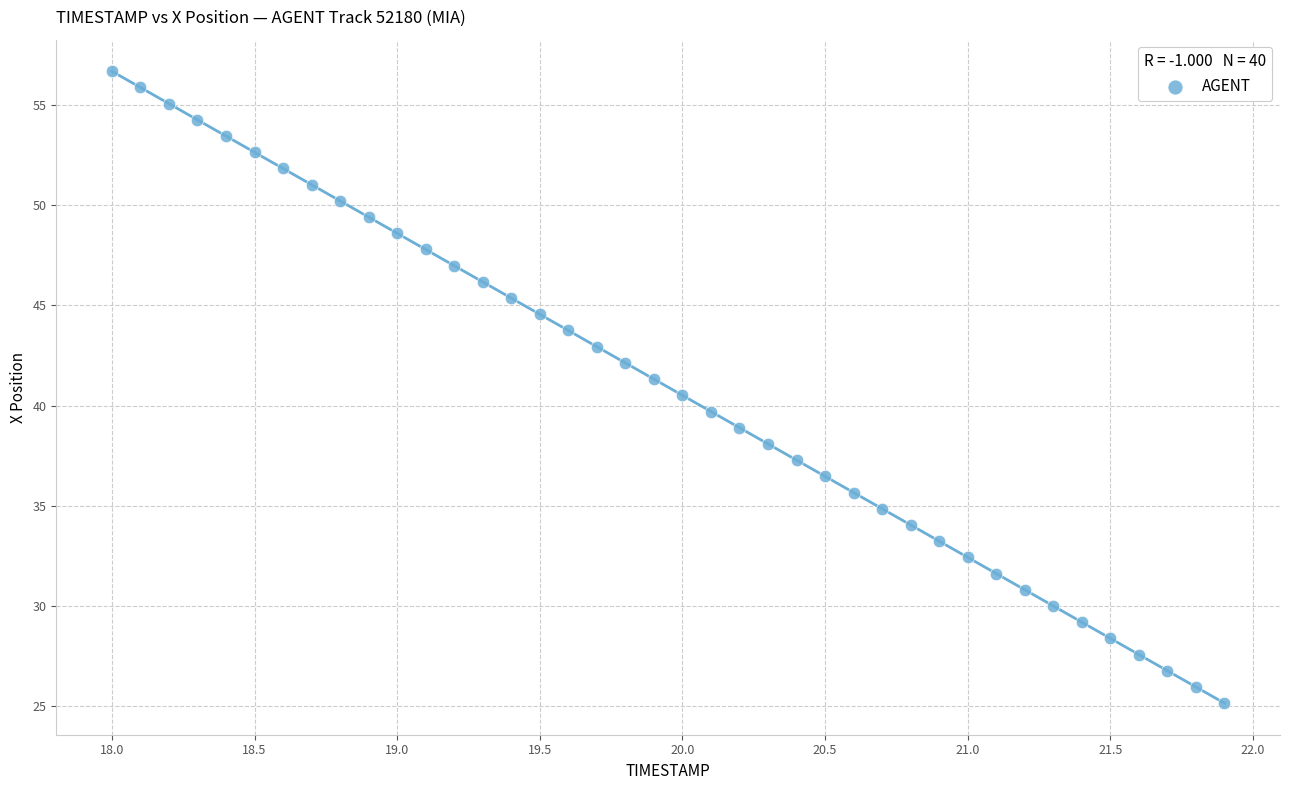

What is the range of Y values (max minus min)?

31.5